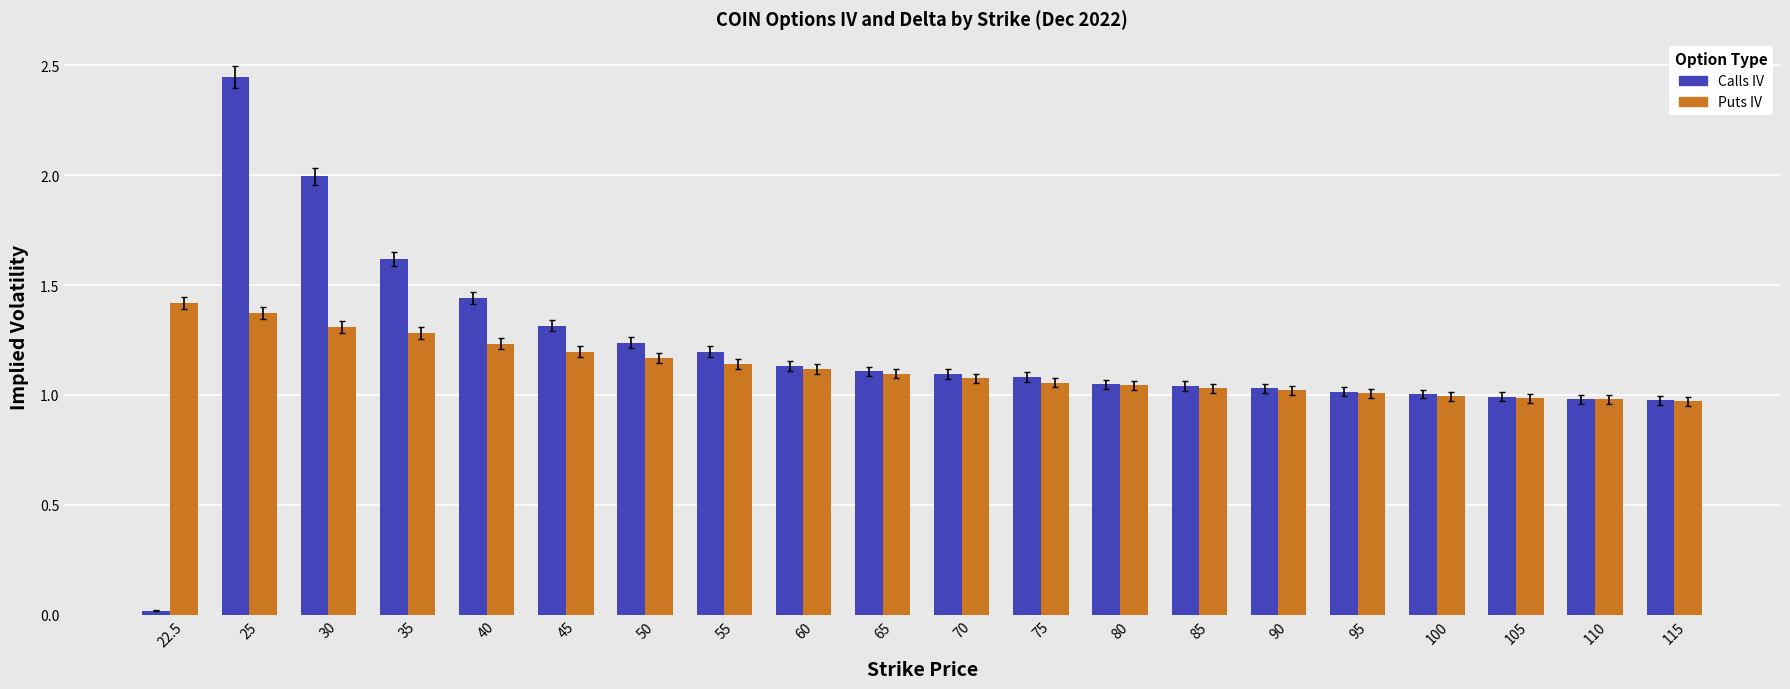

How many series are shown in this chart?

2